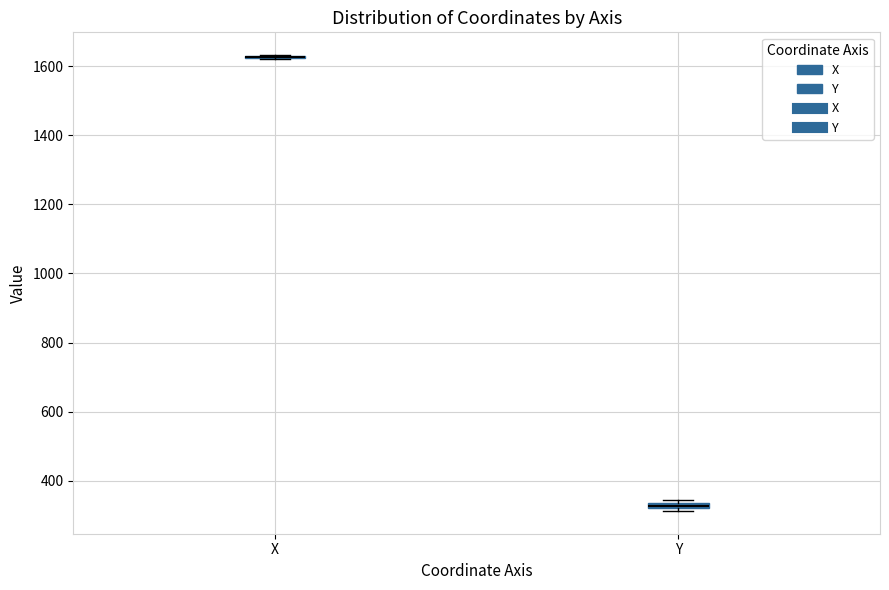

Where is the upper edge of the box for Y on the y-axis? The values are not printed on the chart, so give them approximately, as read against the axis.

340